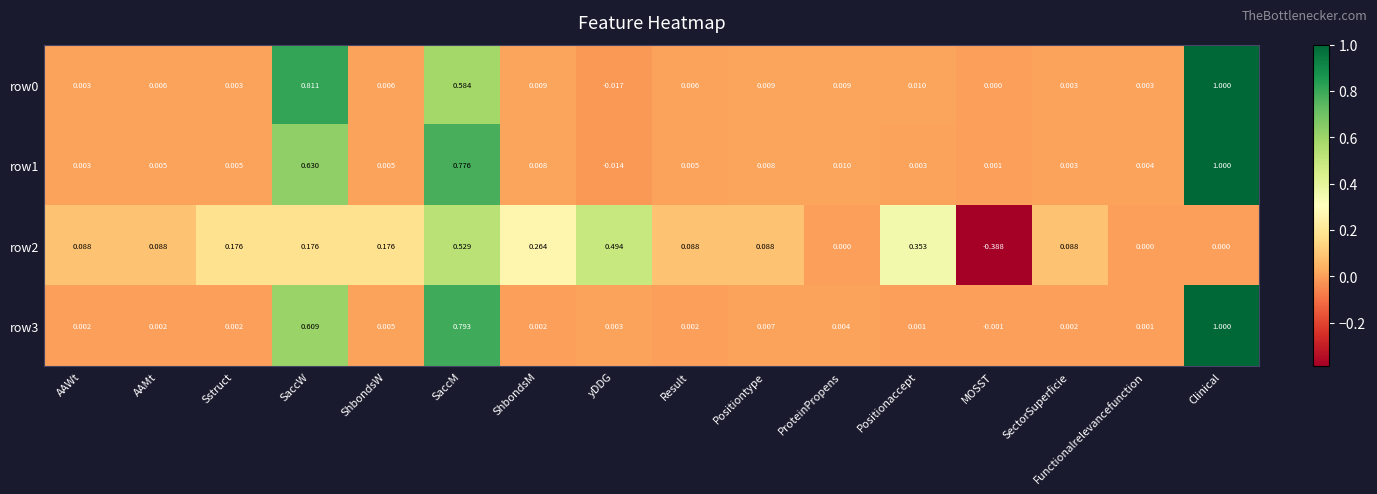

How many data points in row1 are above 0?

15